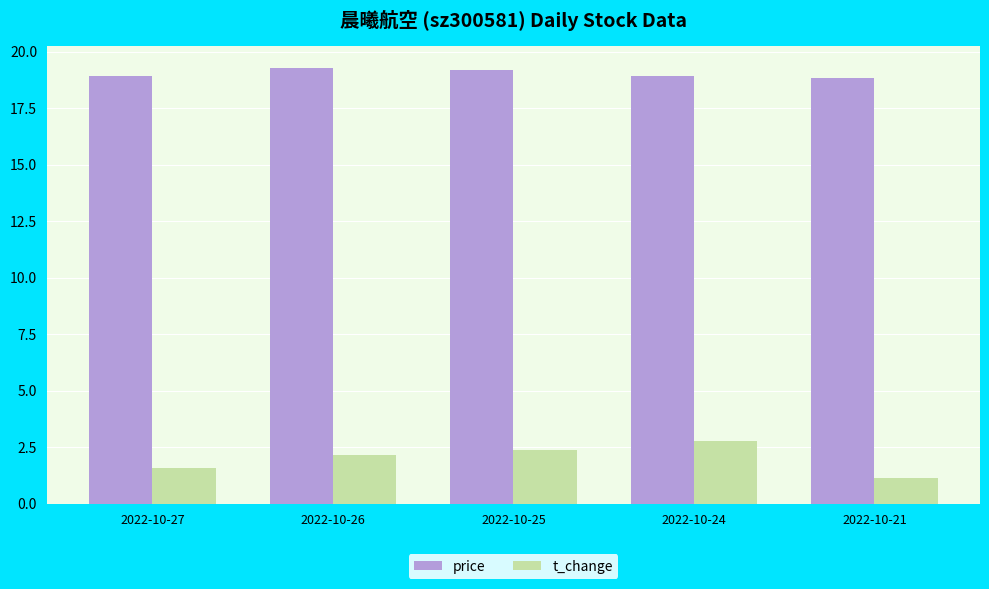

The t_change series shows 2.8 at 2022-10-24. True or false?

True